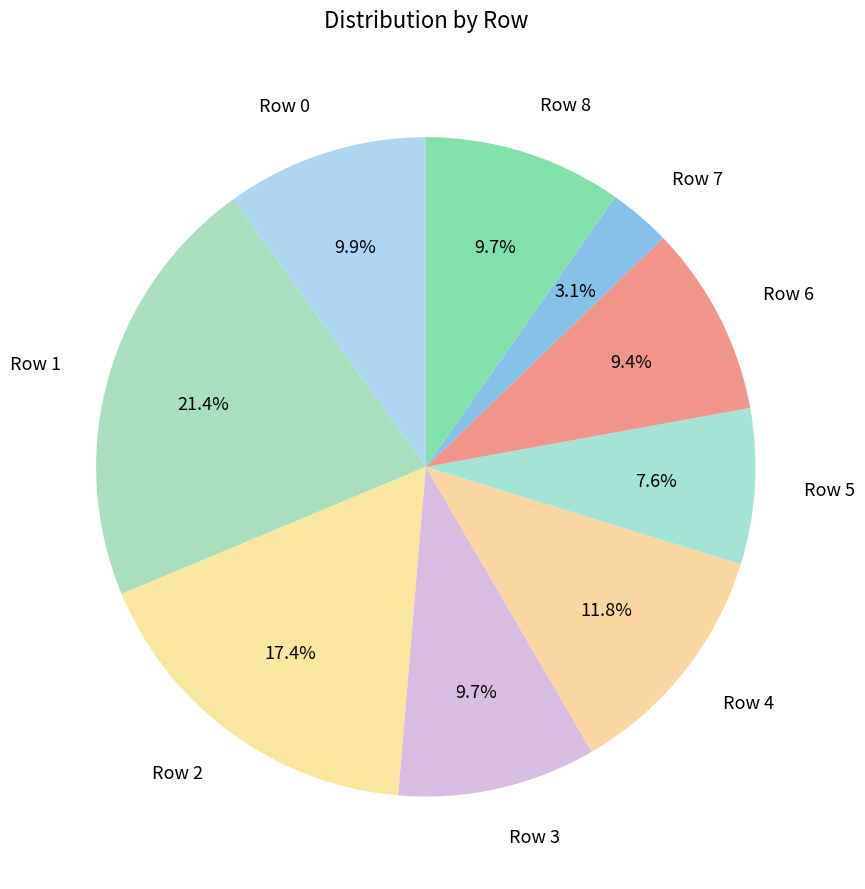

What percentage is NOT represented by Row 8?

90.3%